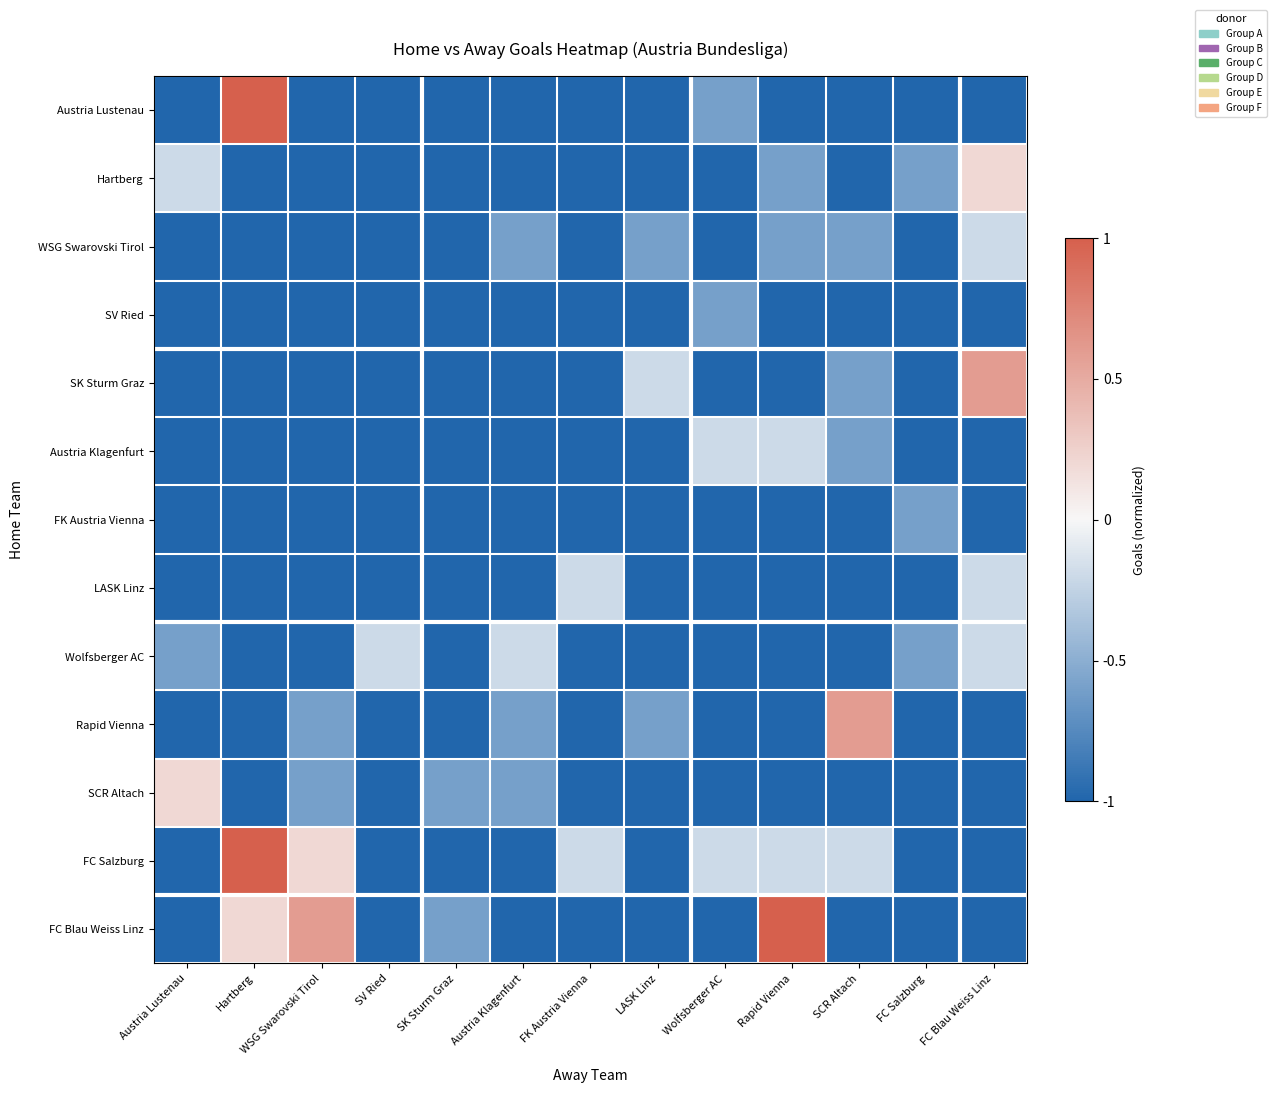

Count the number of categories in the chart.

13